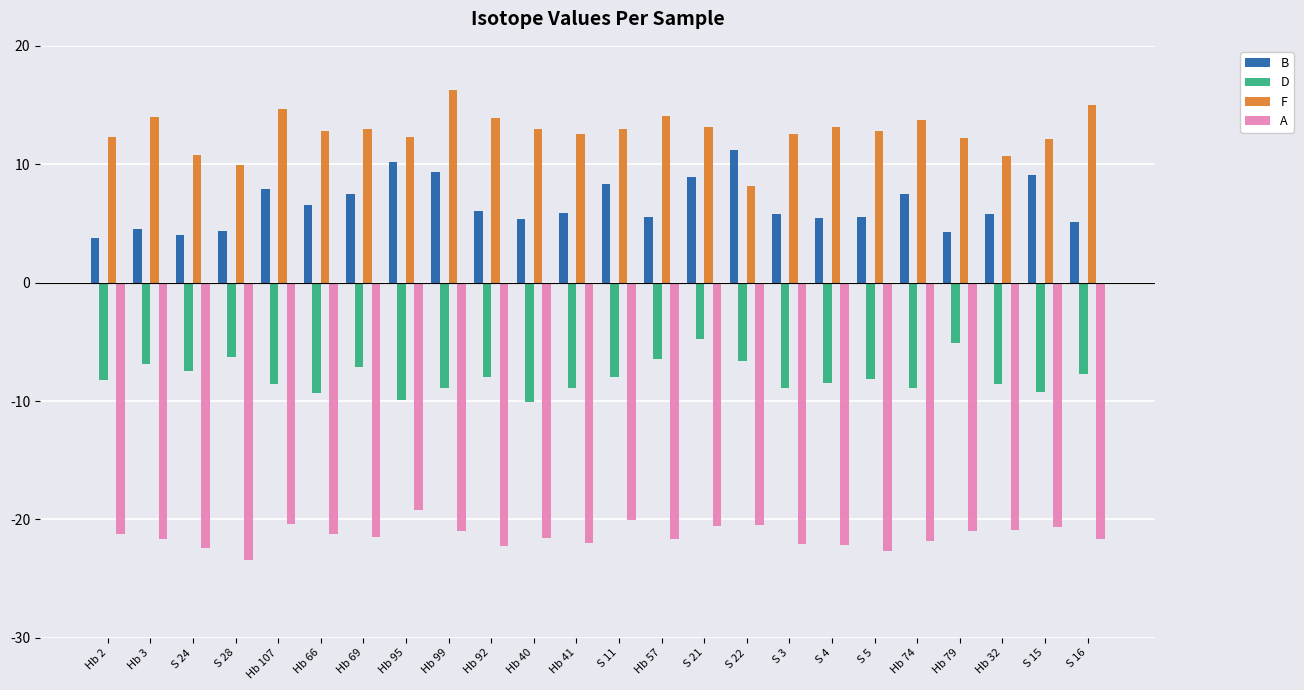

Which series has the largest total across all categories?

F